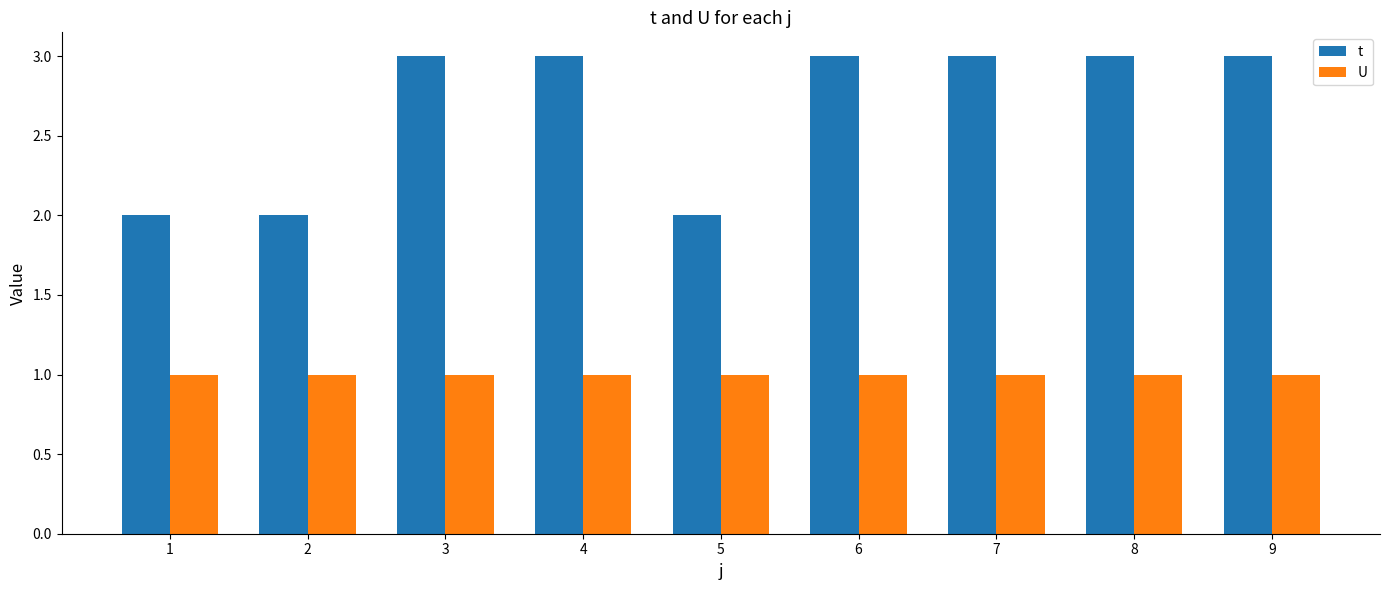

The value of U at 6 is 1. True or false?

True